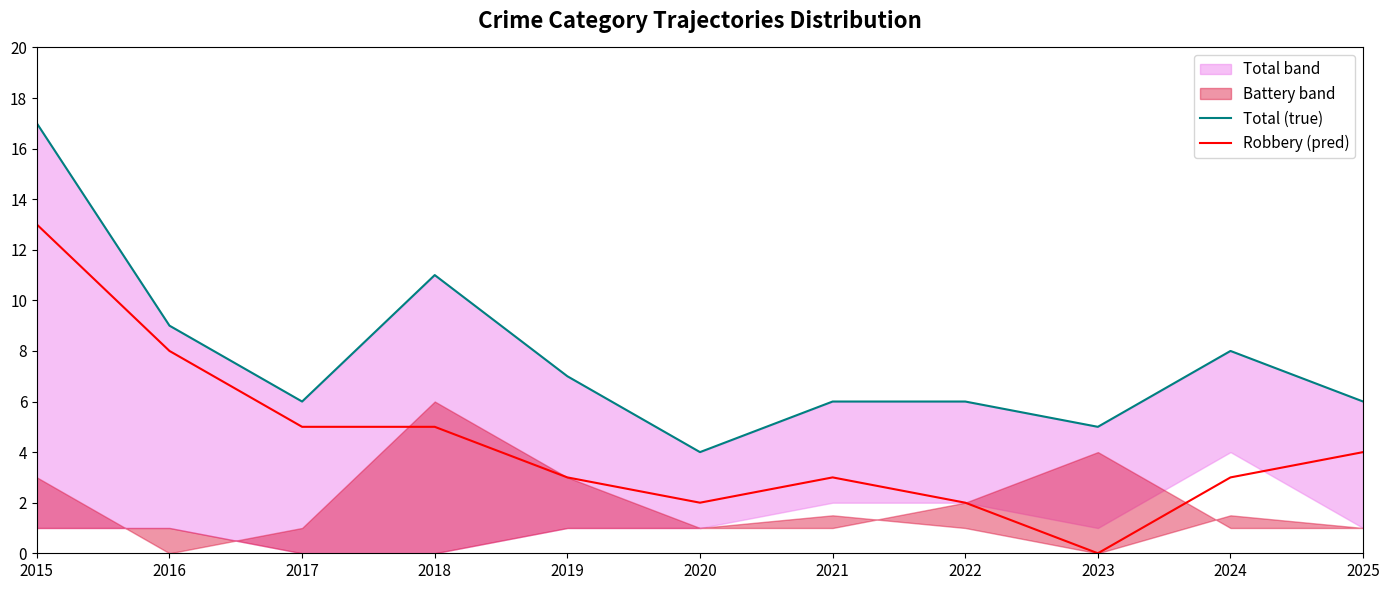

Reading left to right, list all the values displayed in this chart.

Total (true): 17	9	6	11	7	4	6	6	5	8	6
Robbery (pred): 13	8	5	5	3	2	3	2	0	3	4